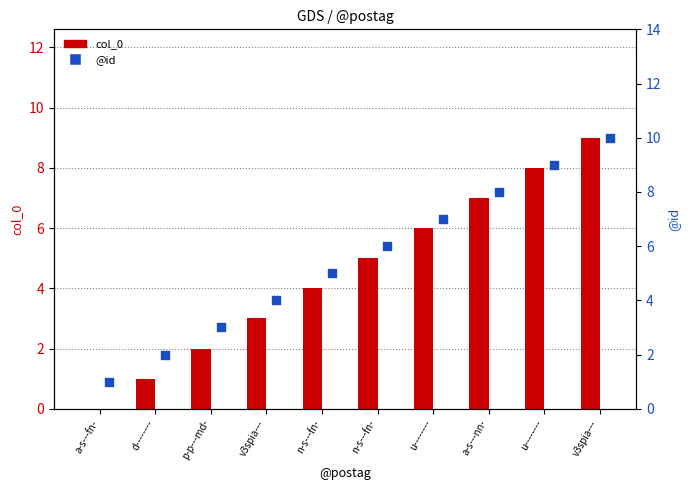

Which series has the largest Y range (max minus min)?

col_0